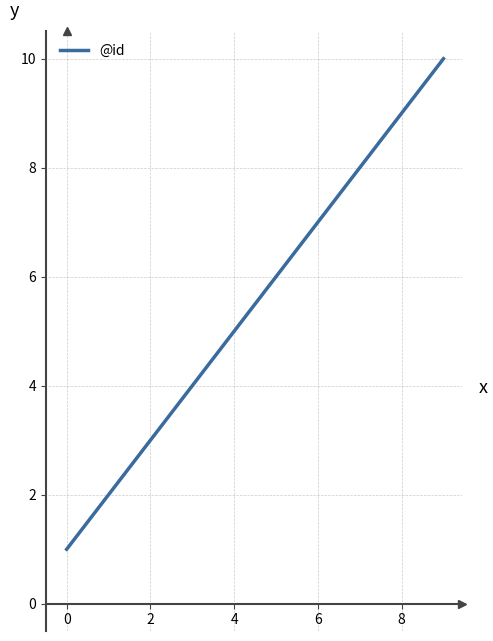

What is the maximum value shown in the chart?

10